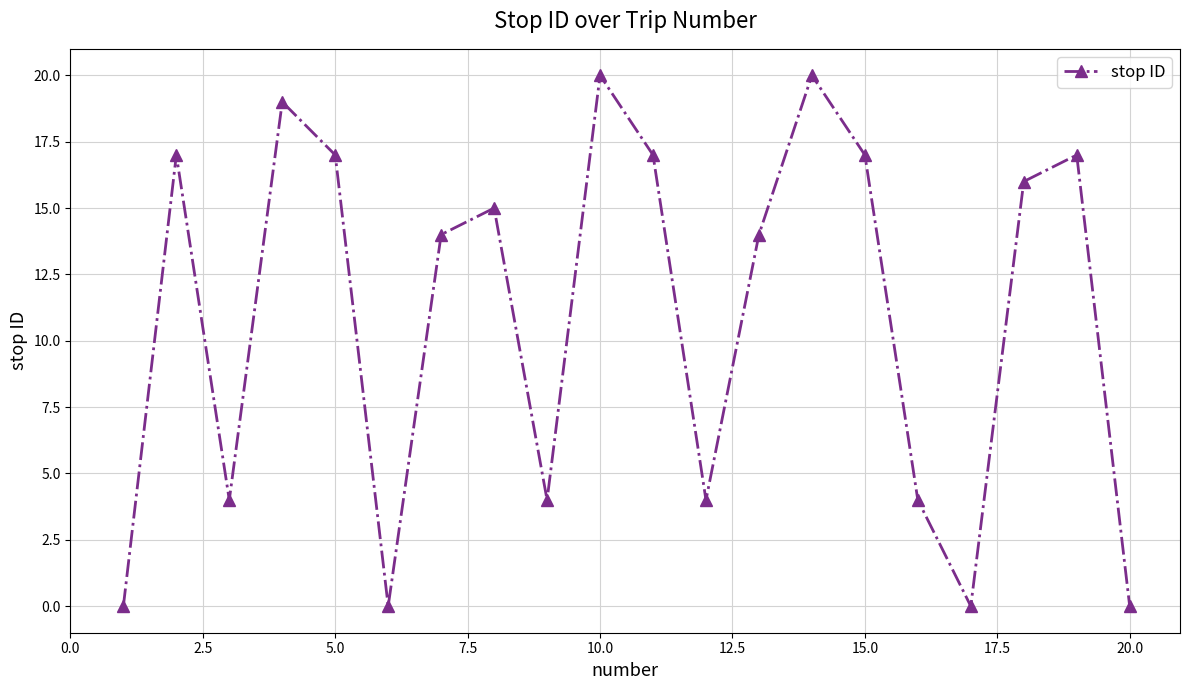

Does the chart have visible grid lines?

Yes